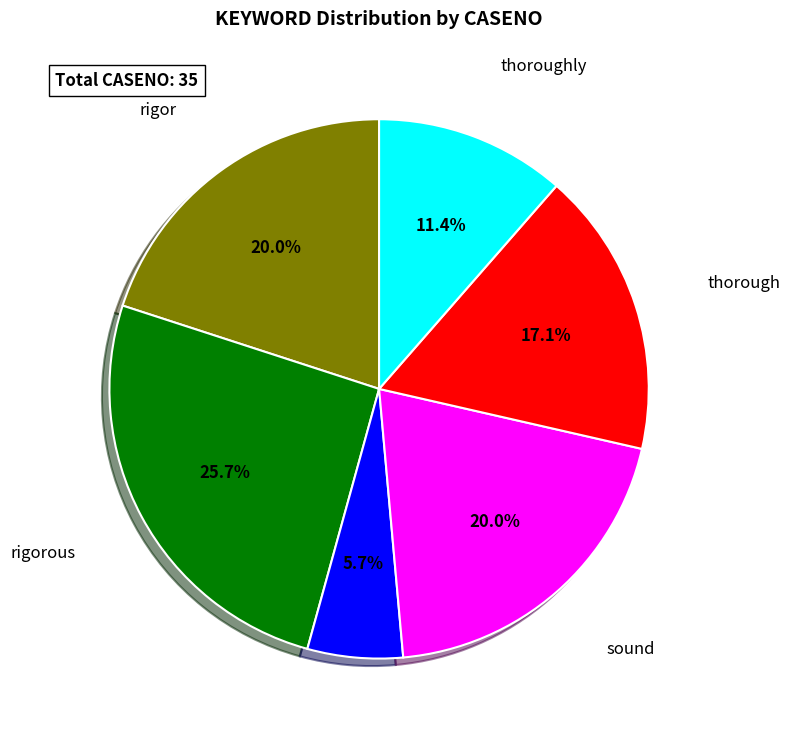

Does any single category account for the majority?

No